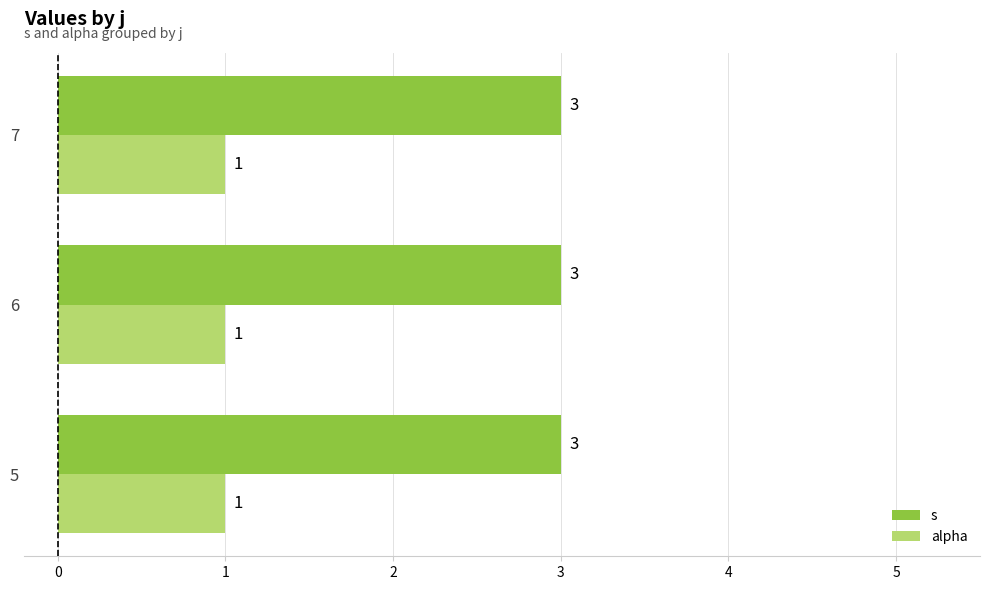

List the series in order of their overall mean, lowest first.

alpha, s